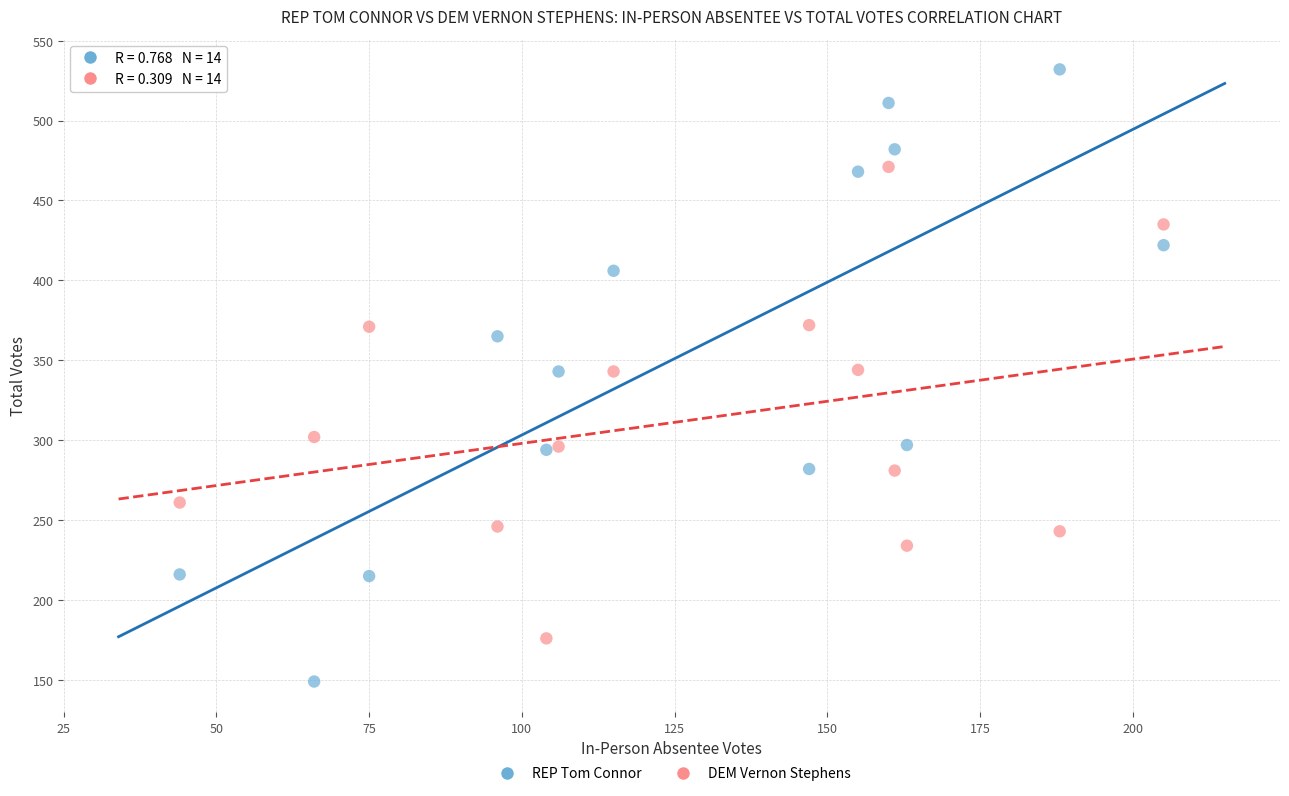

Across all data points, what is the range of X values (max minus min)?

161